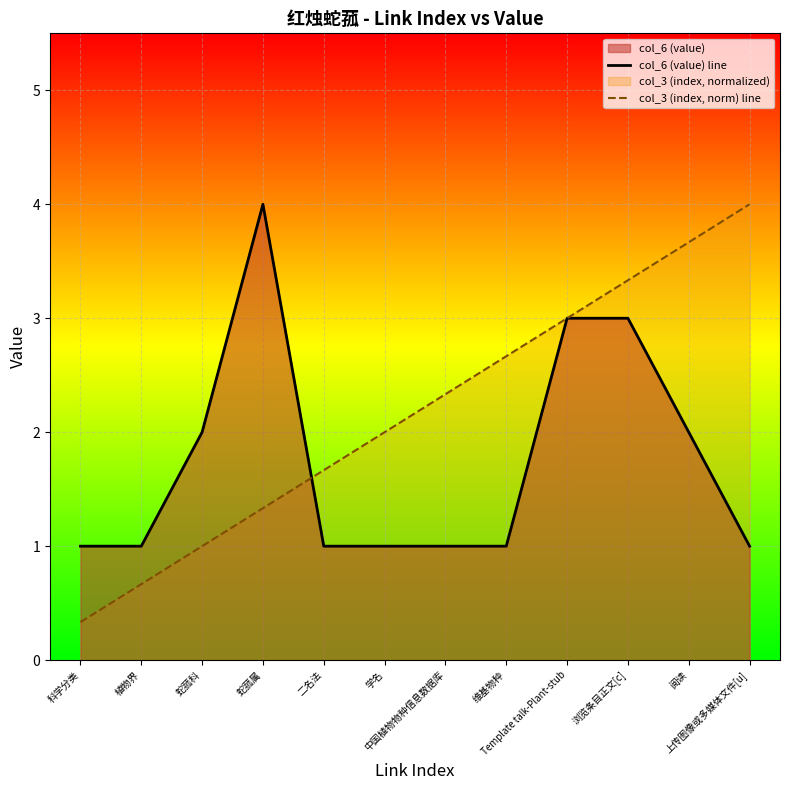

What is the sum of the col_6 (value) line values at 植物界 and 浏览条目正文[c]?

4.0